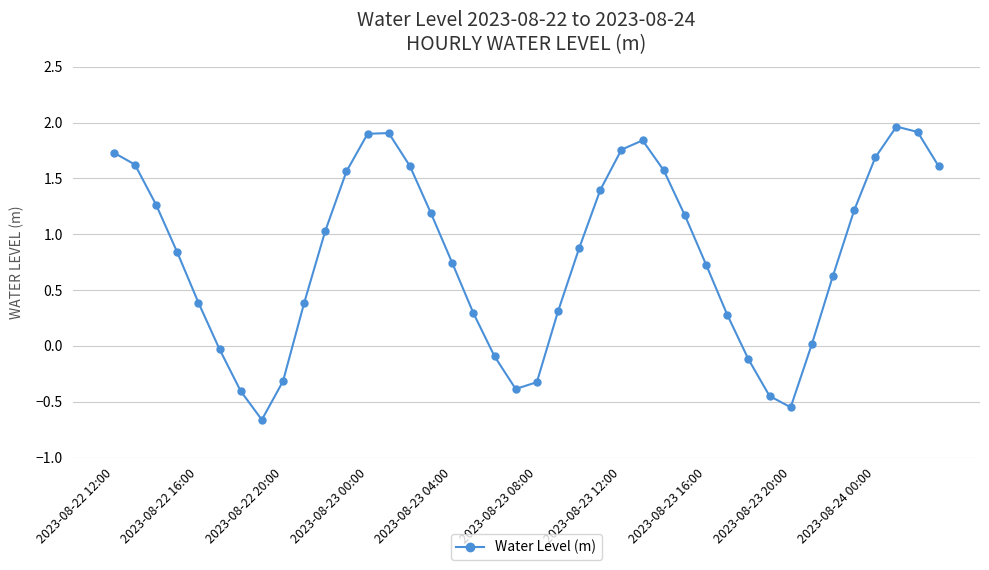

How many points are lower than both their immediate neighbors (excluding endpoints)?

3